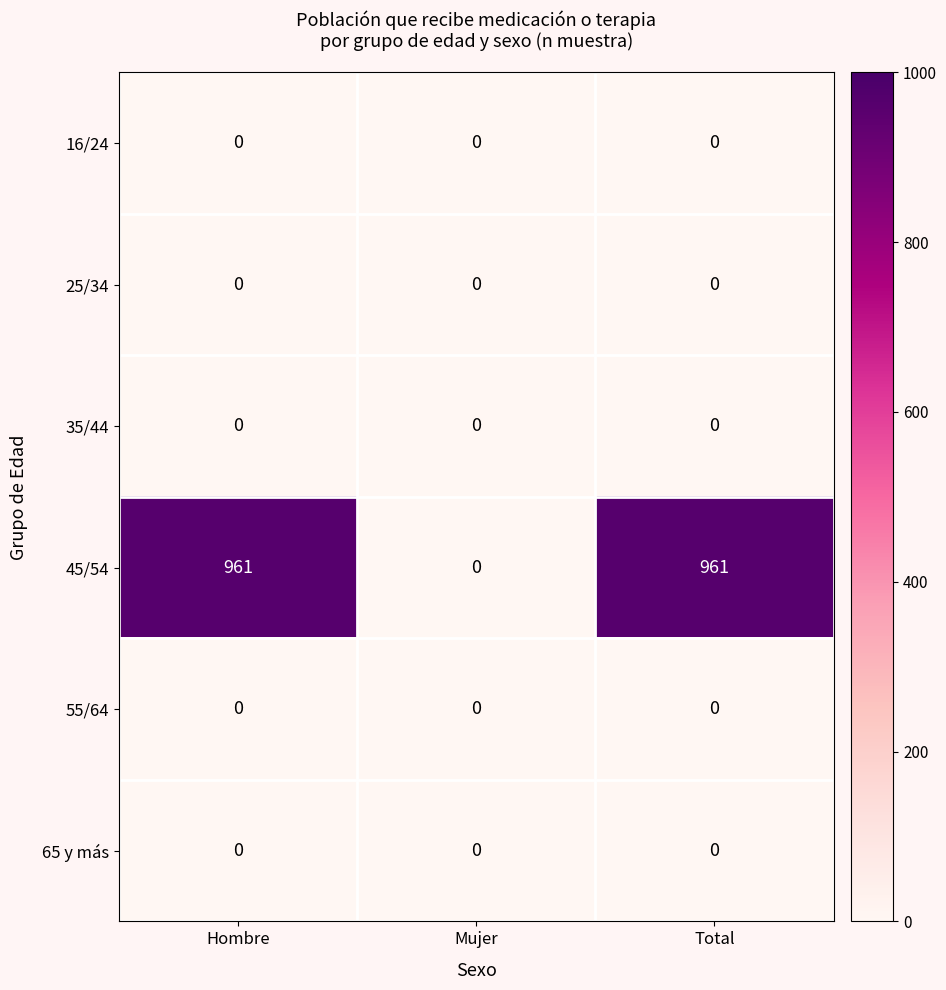

How many data points does each series have?

3